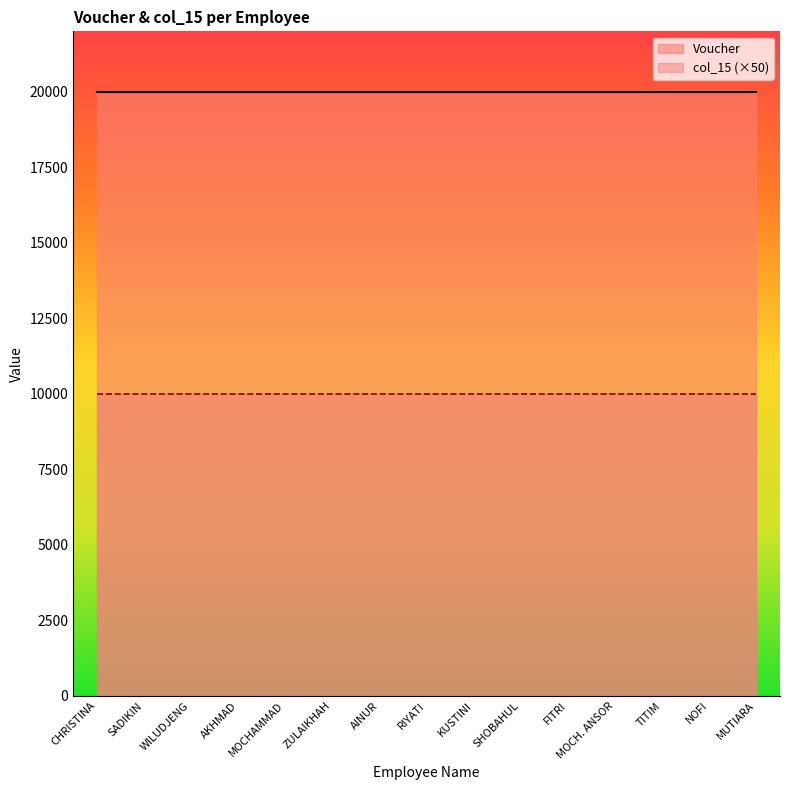

Reading left to right, what are all the values shown in this chart?

Voucher: CHRISTINA=20000	SADIKIN=20000	WILUDJENG=20000	AKHMAD=20000	MOCHAMMAD=20000	ZULAIKHAH=20000	AINUR=20000	RIYATI=20000	KUSTINI=20000	SHOBAHUL=20000	FITRI=20000	MOCH. ANSOR=20000	TITIM=20000	NOFI=20000	MUTIARA=20000
col_15: CHRISTINA=200	SADIKIN=200	WILUDJENG=200	AKHMAD=200	MOCHAMMAD=200	ZULAIKHAH=200	AINUR=200	RIYATI=200	KUSTINI=200	SHOBAHUL=200	FITRI=200	MOCH. ANSOR=200	TITIM=200	NOFI=200	MUTIARA=200